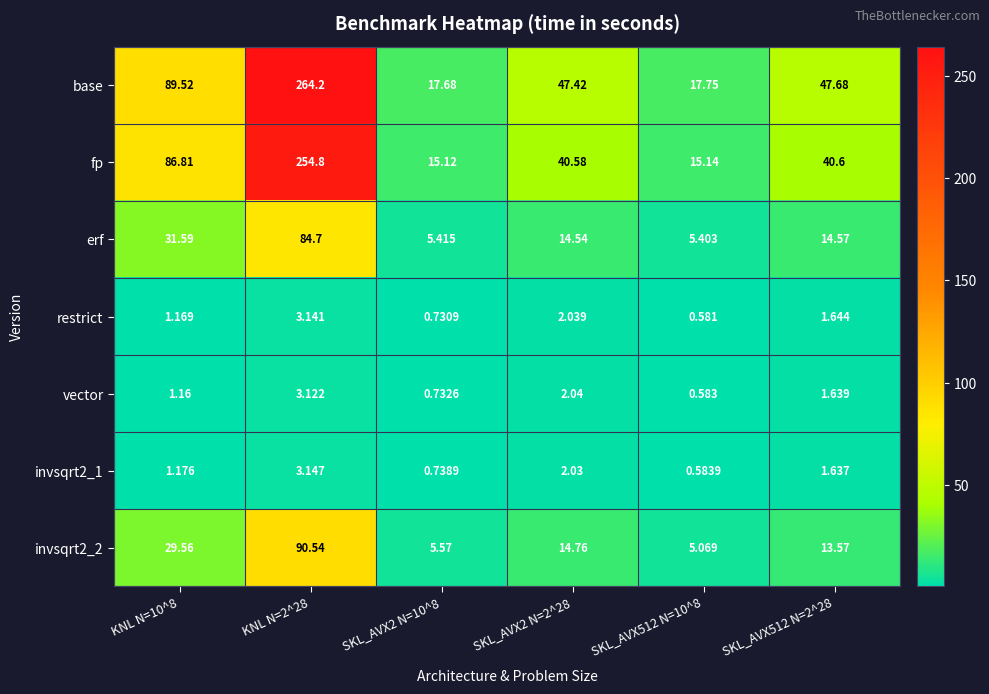

Which series has the largest range (max minus min)?

base